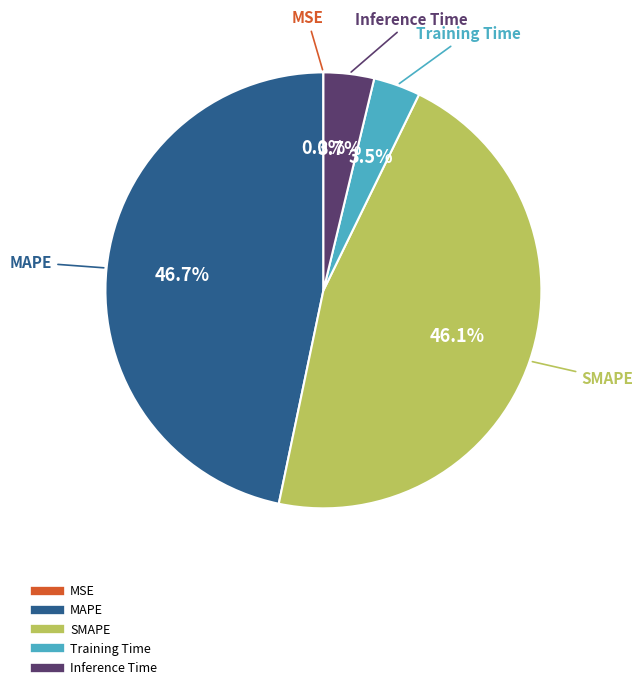

What percentage is the Inference Time slice, to the nearest percent?

4%